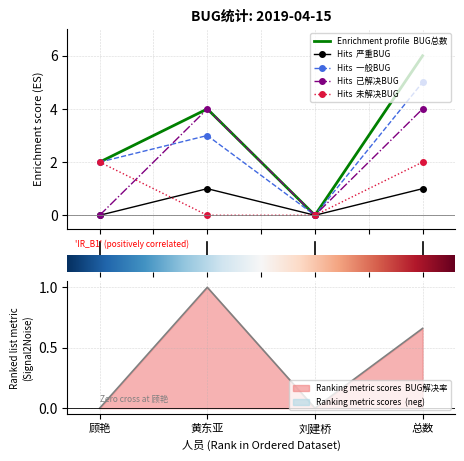

What is the sum of the Hits  严重BUG values at 刘建桥 and 黄东亚?

1